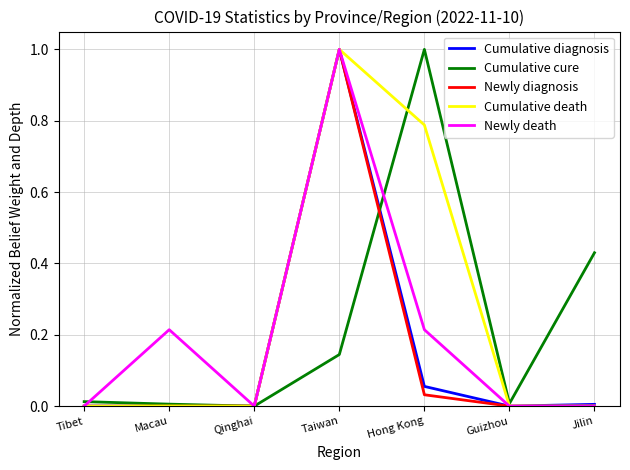

What is the approximate value of Newly diagnosis at Taiwan?

1.0